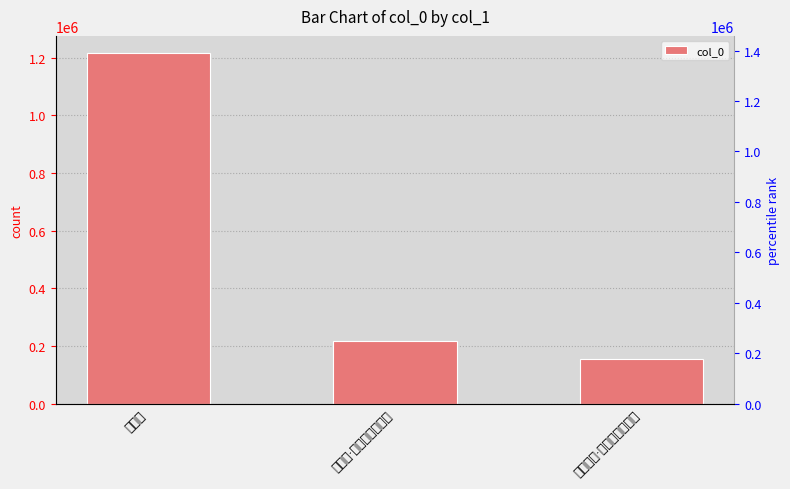

Reading left to right, extract all data points from this chart.

赠危观=1215168	眼儿媚·连沧危观暮江前=217692	再用前韵·危观干霄百尺开=157001